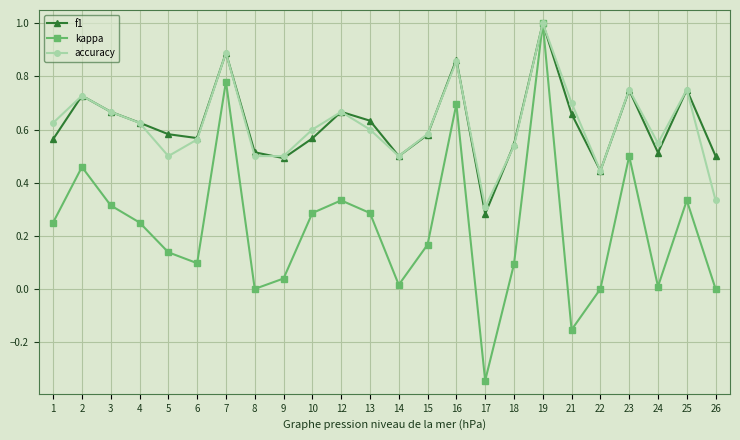

Which series changed the most between 8 and 23?

kappa